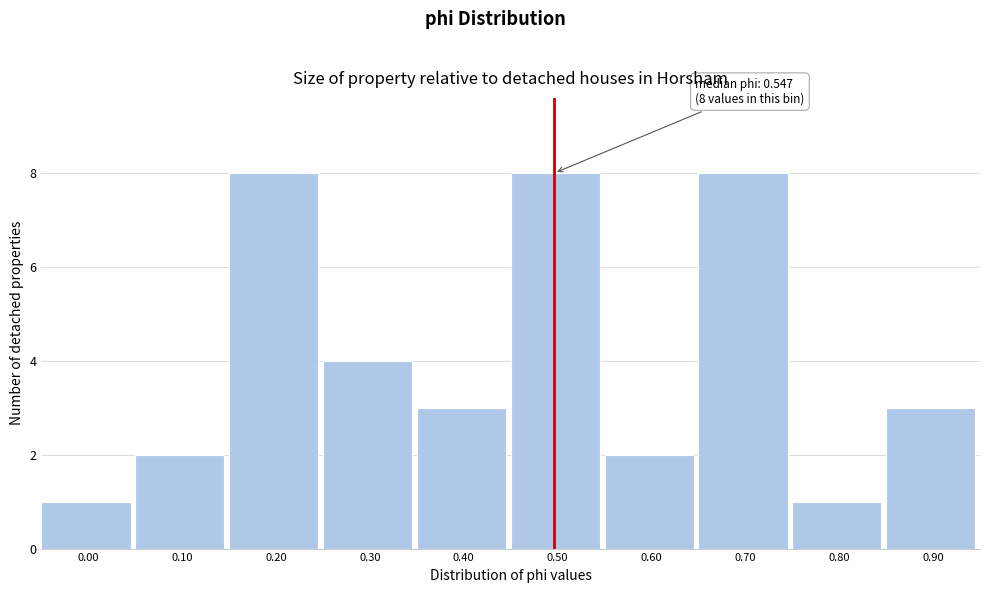

Reading left to right, extract all data points from this chart.

1	2	8	4	3	8	2	8	1	3